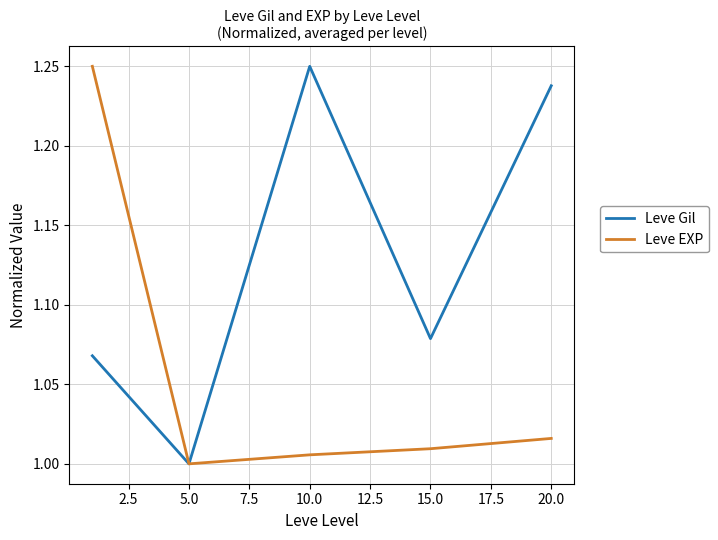

List the series in order of their overall mean, lowest first.

Leve EXP, Leve Gil